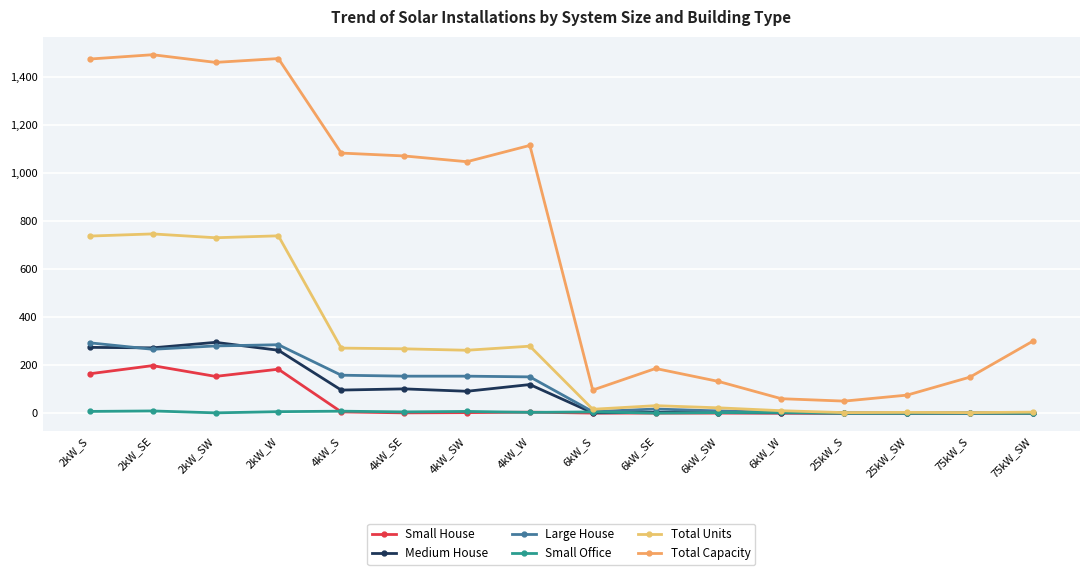

Count the number of categories in the chart.

16